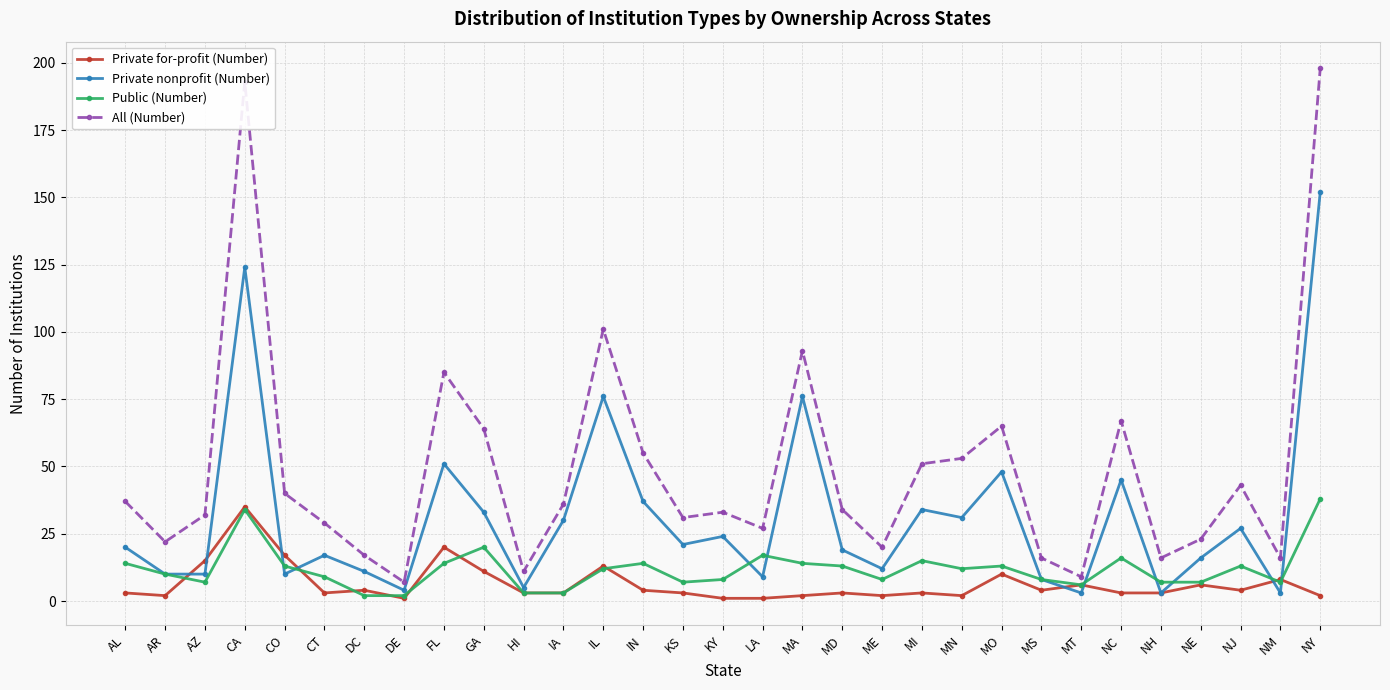

Where is the first local minimum for All (Number)?

AR